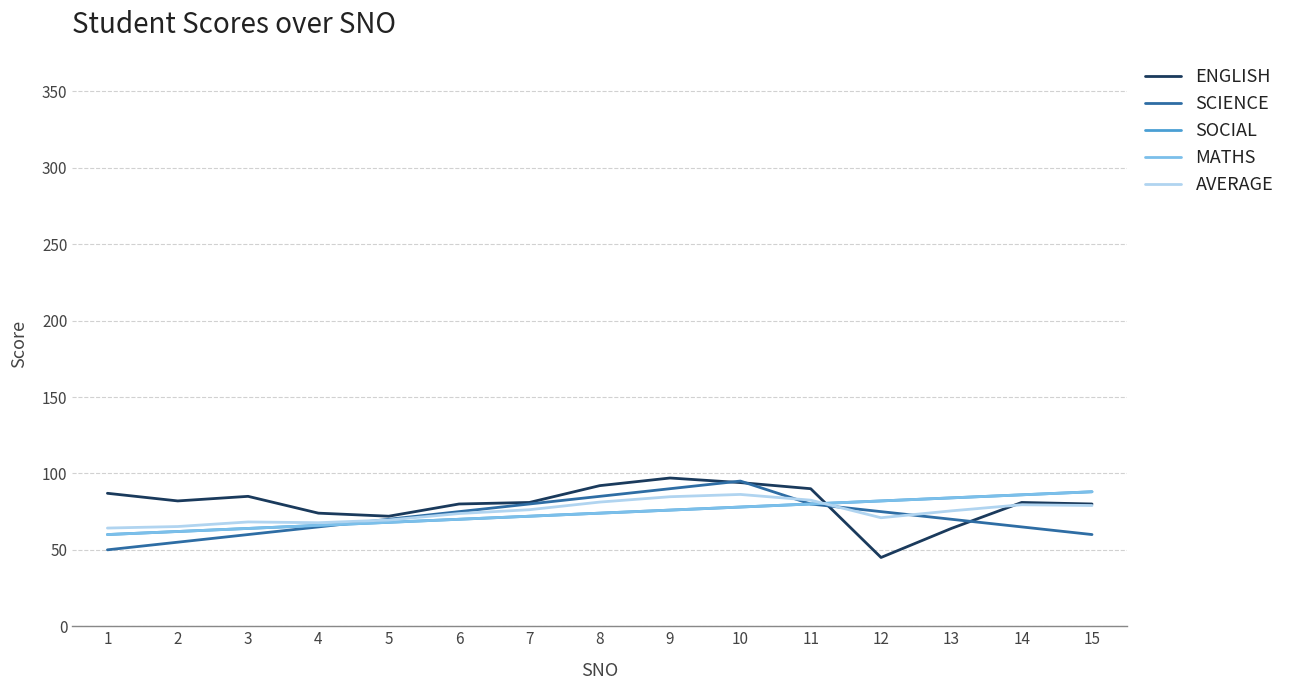

Between 9 and 13, which is larger?

9